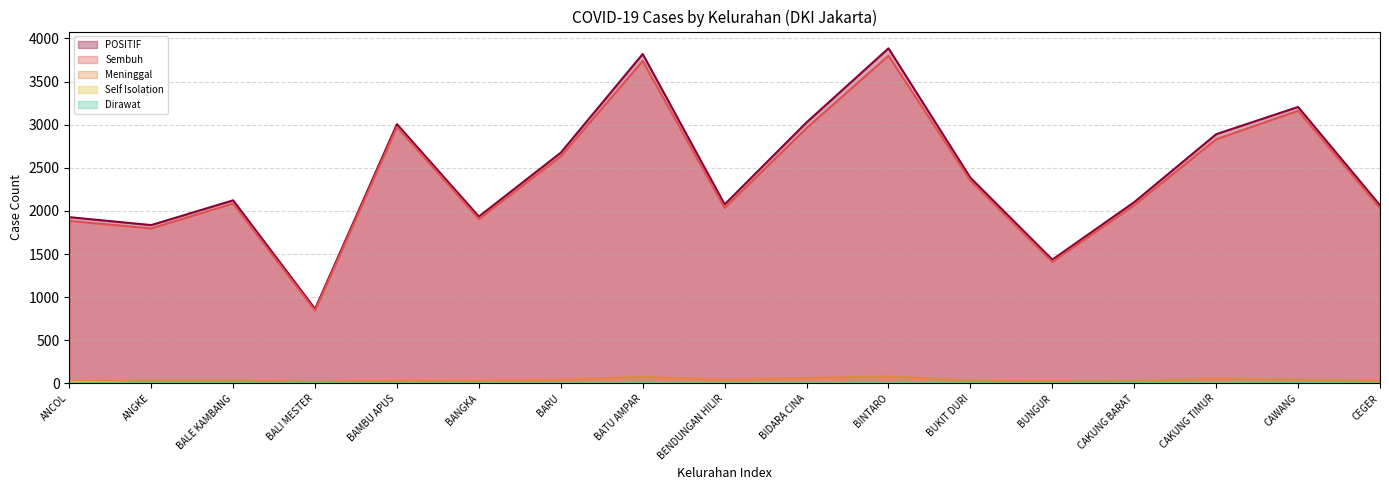

List the series in order of their peak value, highest first.

POSITIF, Sembuh, Meninggal, Self Isolation, Dirawat